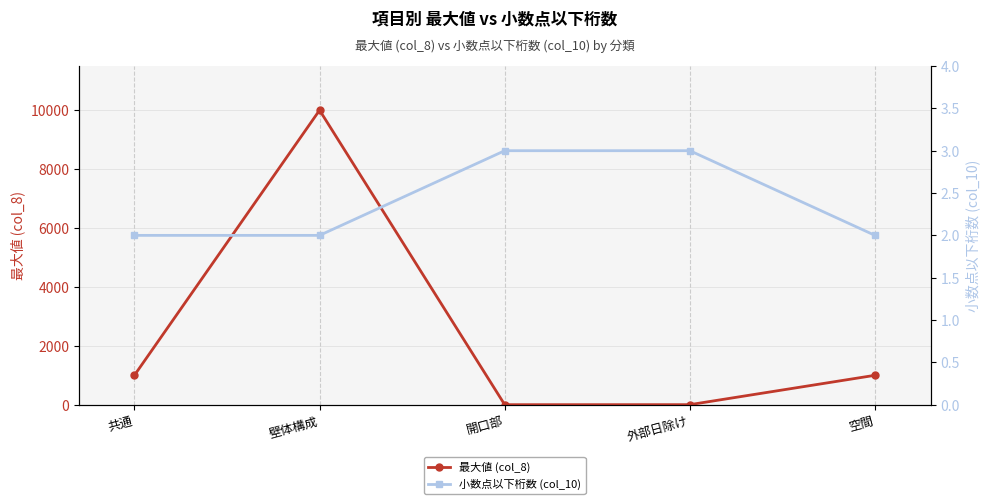

How many times do 小数点以下桁数 (col_10) and 最大値 (col_8) cross each other?

2